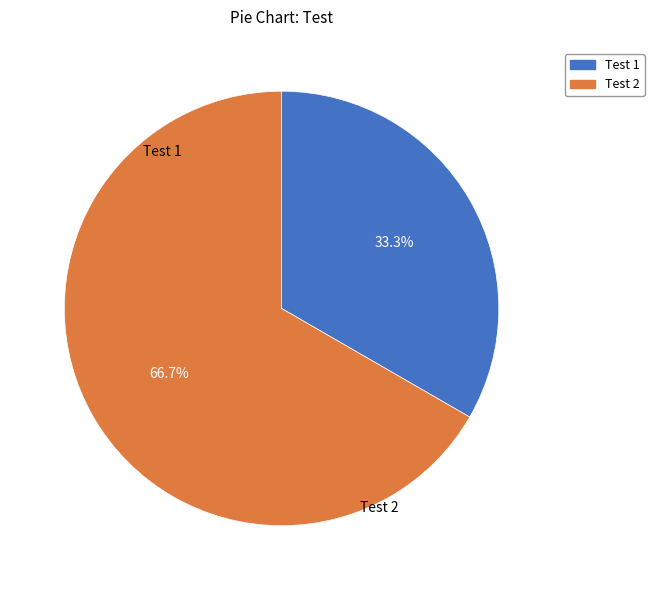

To the nearest percent, what is the difference between the largest and smallest slice percentages?

33%